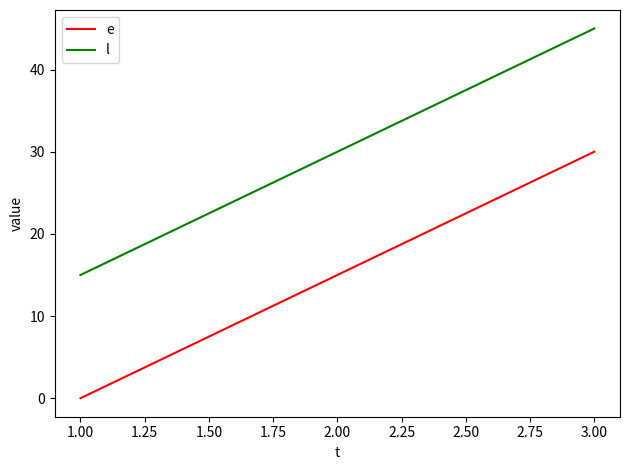

What is the maximum value shown in the chart?

45